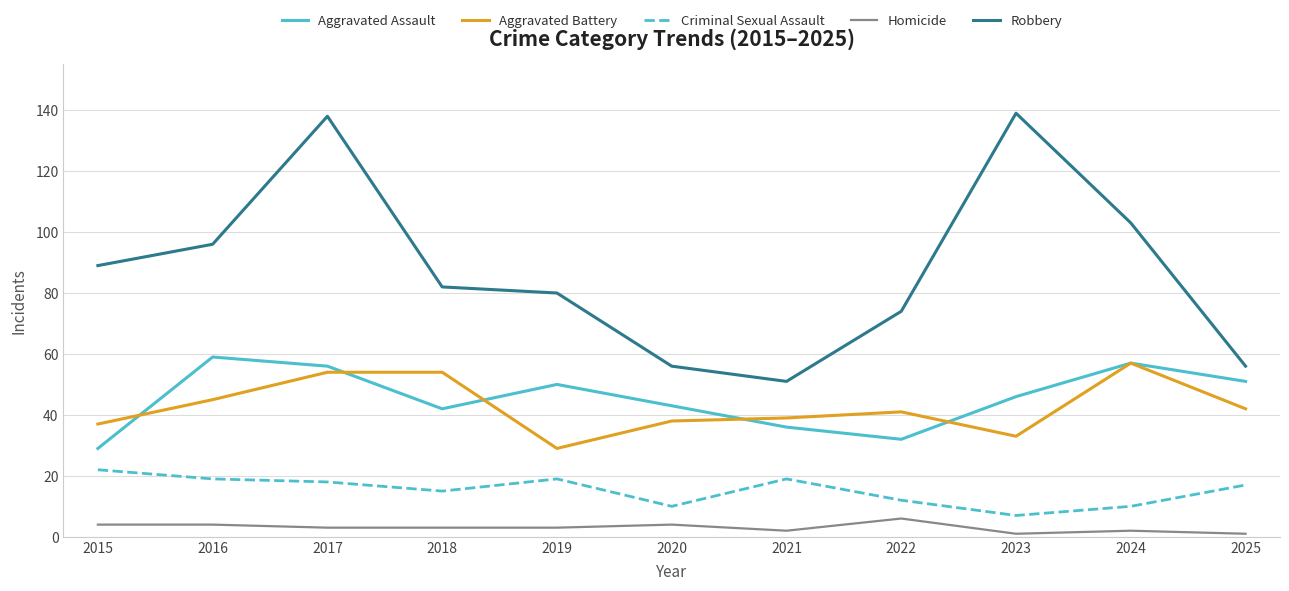

What is the difference between the highest and lowest values at 2023?

138